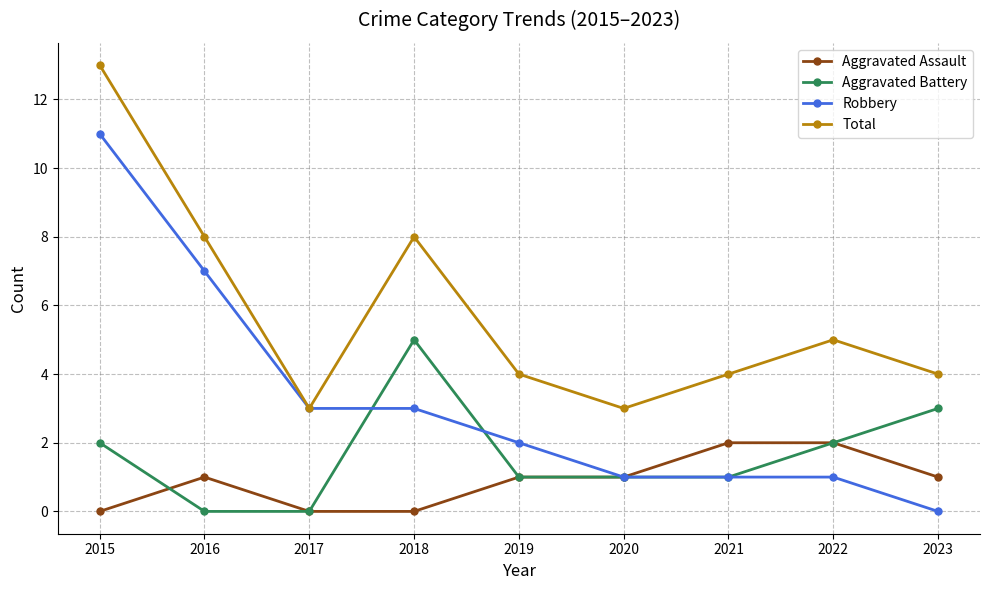

List the series in order of their peak value, highest first.

Total, Robbery, Aggravated Battery, Aggravated Assault